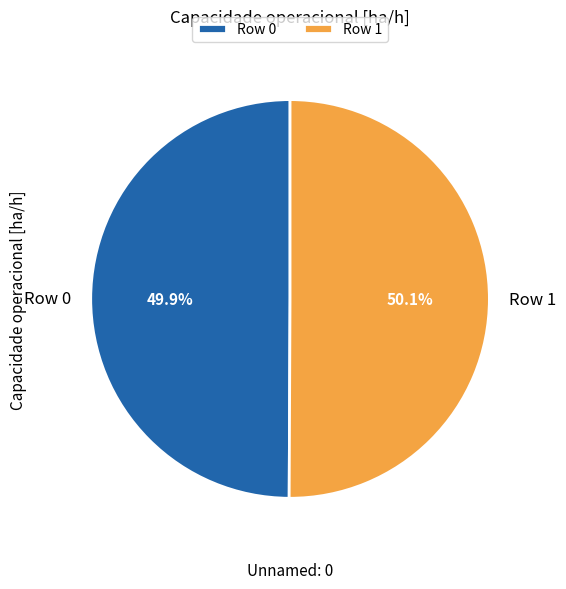

What is the ratio of the value at Row 1 to the value at Row 0?

1.0